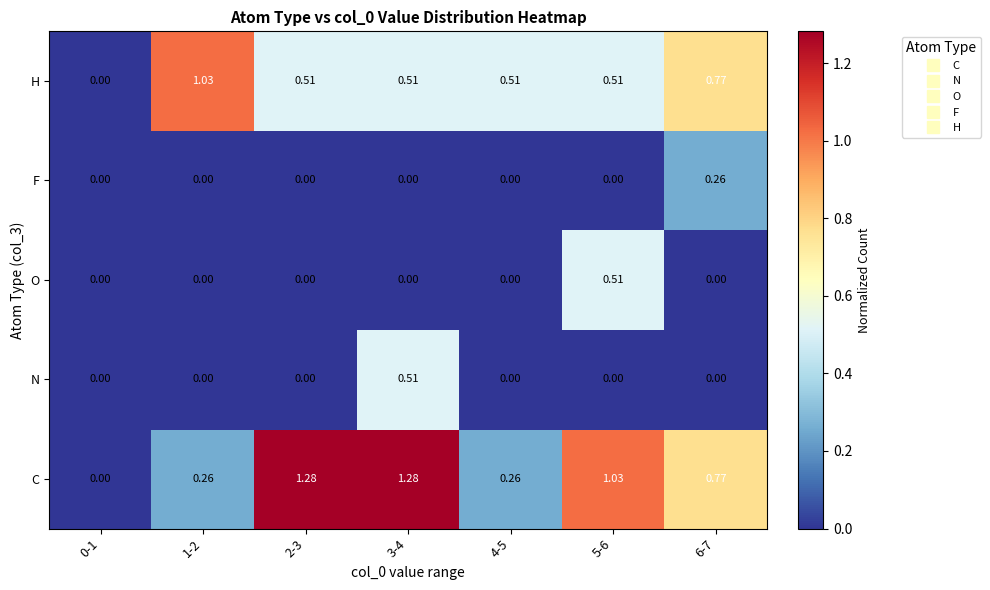

Which series changed the most between 1-2 and 5-6?

C